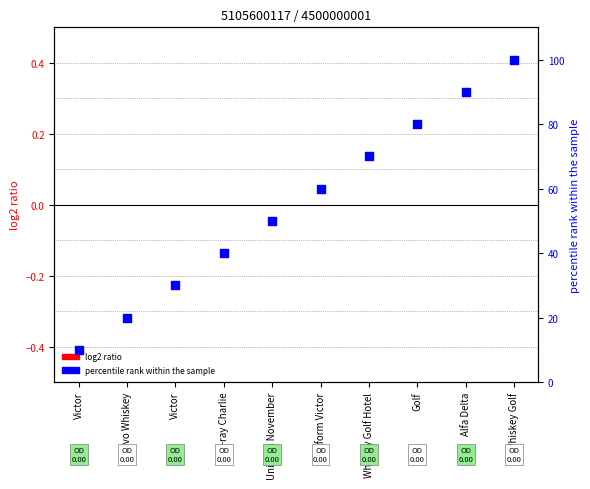

Approximately how many times larger is the value at Victor compared to Whiskey Golf?

0.1